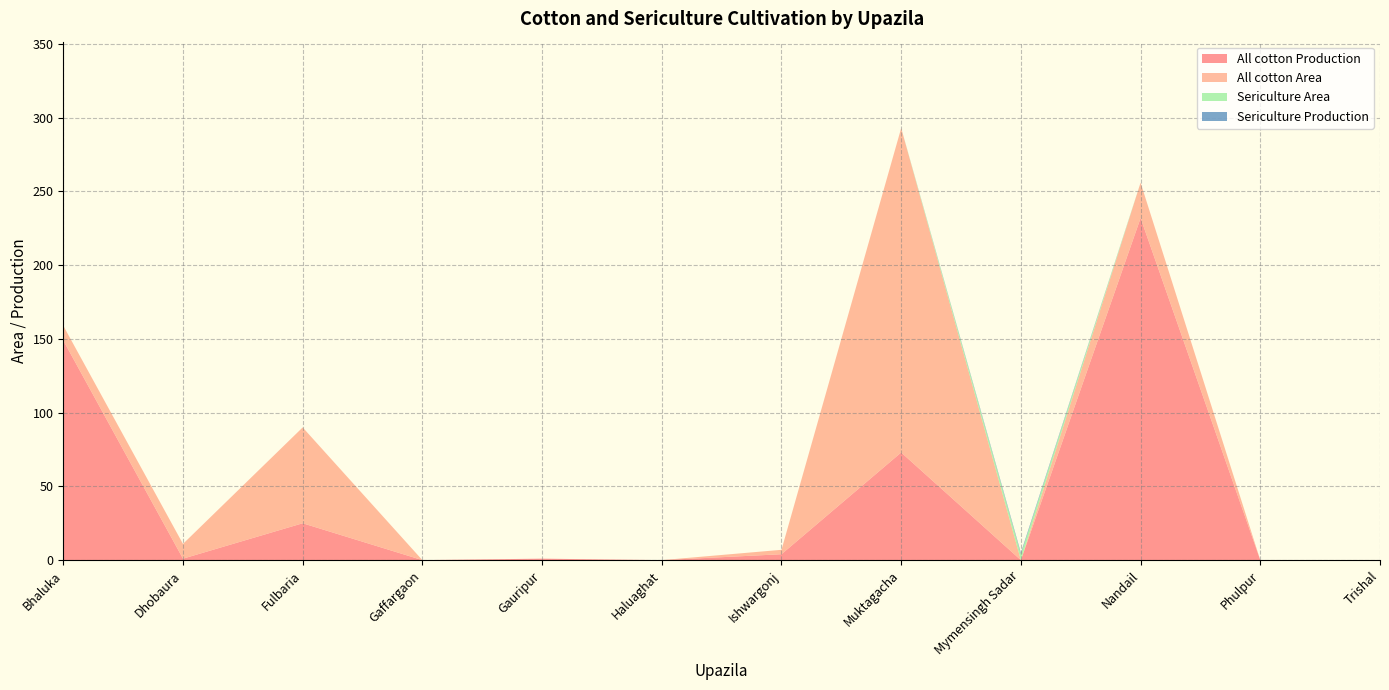

Reading right to left, extract all data points from this chart.

All cotton Production: Trishal=0	Phulpur=0	Nandail=232	Mymensingh Sadar=0	Muktagacha=73	Ishwargonj=4	Haluaghat=0	Gauripur=1	Gaffargaon=0	Fulbaria=25	Dhobaura=1	Bhaluka=149
All cotton Area: Trishal=0	Phulpur=0	Nandail=24	Mymensingh Sadar=0	Muktagacha=220	Ishwargonj=3	Haluaghat=0	Gauripur=0	Gaffargaon=0	Fulbaria=65	Dhobaura=10	Bhaluka=10
Sericulture Area: Trishal=0	Phulpur=0	Nandail=0	Mymensingh Sadar=4	Muktagacha=0	Ishwargonj=0	Haluaghat=0	Gauripur=0	Gaffargaon=0	Fulbaria=0	Dhobaura=0	Bhaluka=0
Sericulture Production: Trishal=0	Phulpur=0	Nandail=0	Mymensingh Sadar=1	Muktagacha=0	Ishwargonj=0	Haluaghat=0	Gauripur=0	Gaffargaon=0	Fulbaria=0	Dhobaura=0	Bhaluka=0